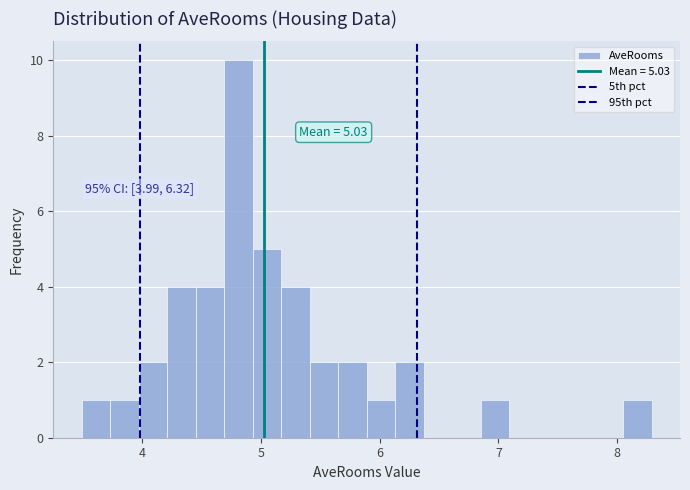

Read against the x-axis, roughly where is the centre of the tallest bar?

4.8